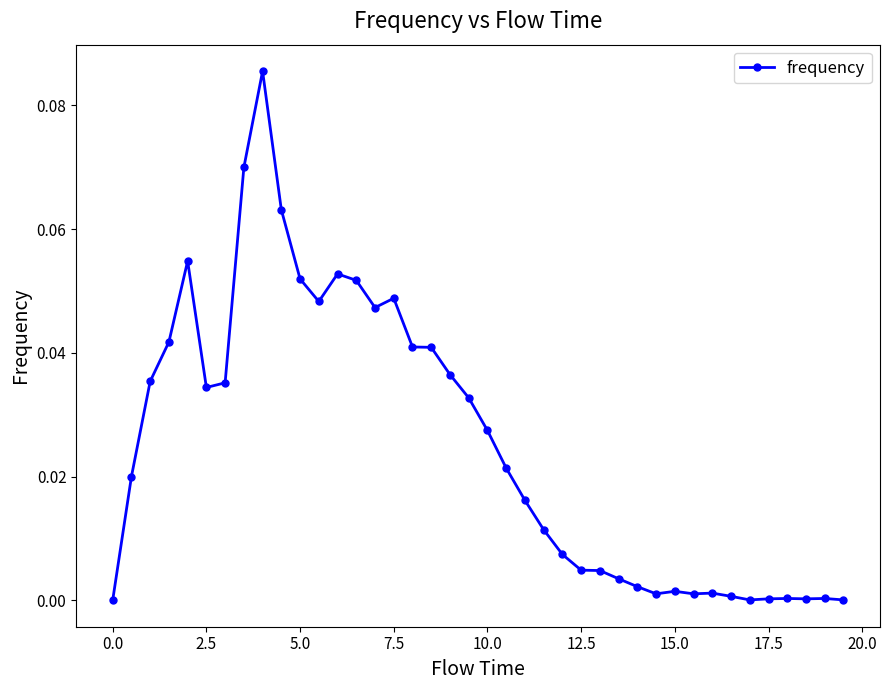

True or false: there are more than 1 points higher than both neighbors.

True